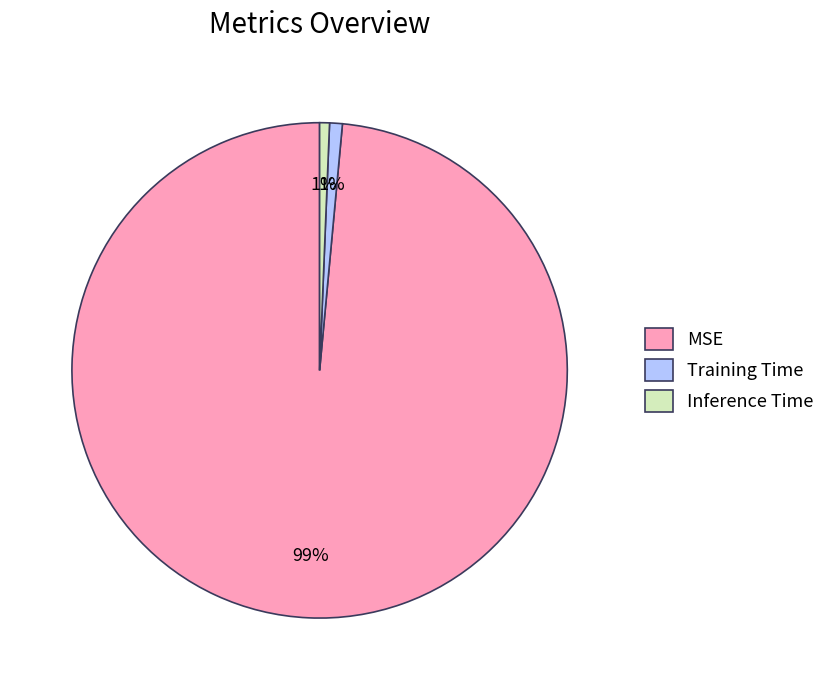

What is the largest slice in the pie chart?

MSE